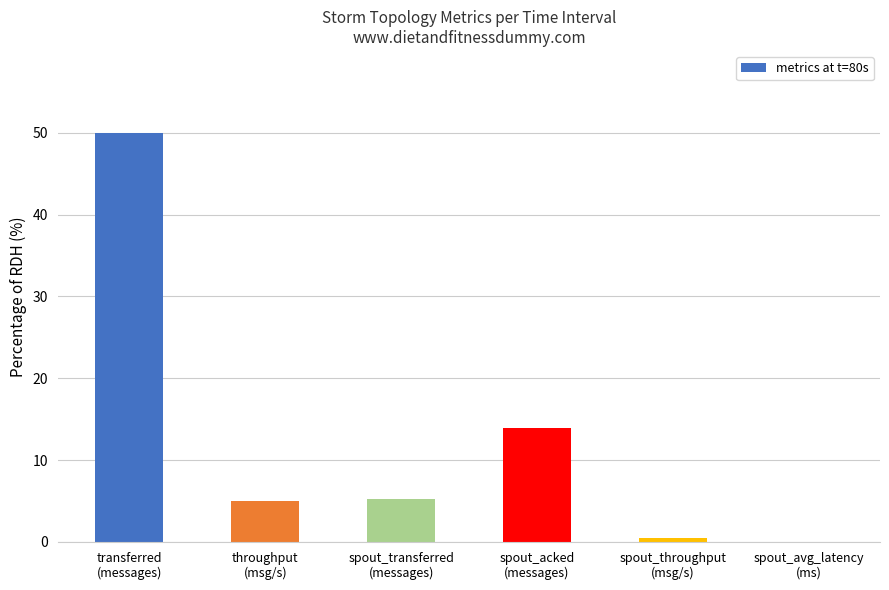

What is the maximum value shown in the chart?

50.0